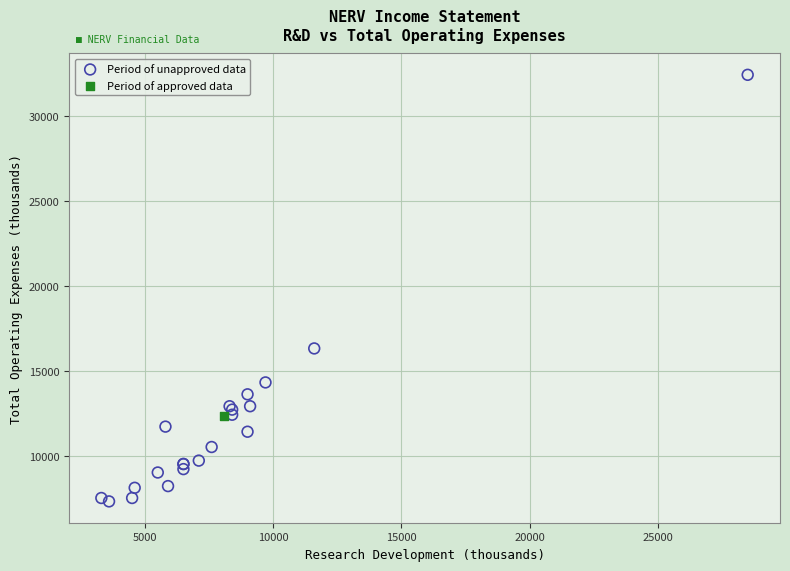

What are all the series names shown in the legend?

Period of unapproved data, Period of approved data